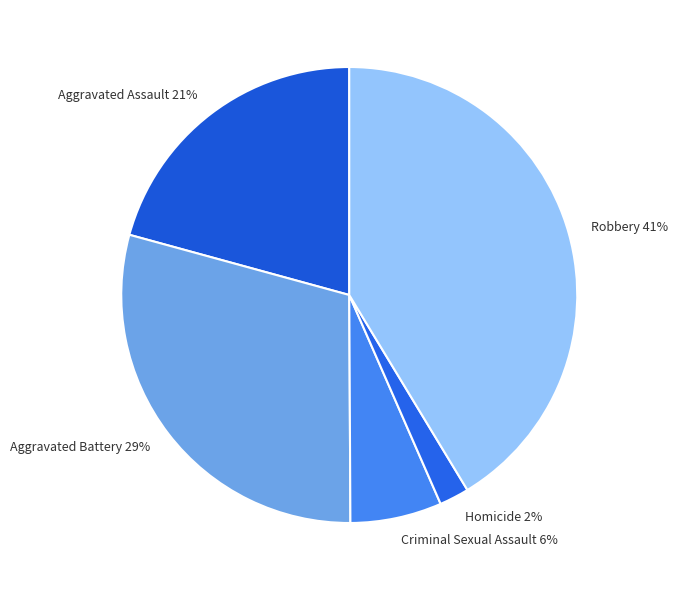

Combined, do Aggravated Battery and Robbery account for over 50%?

Yes